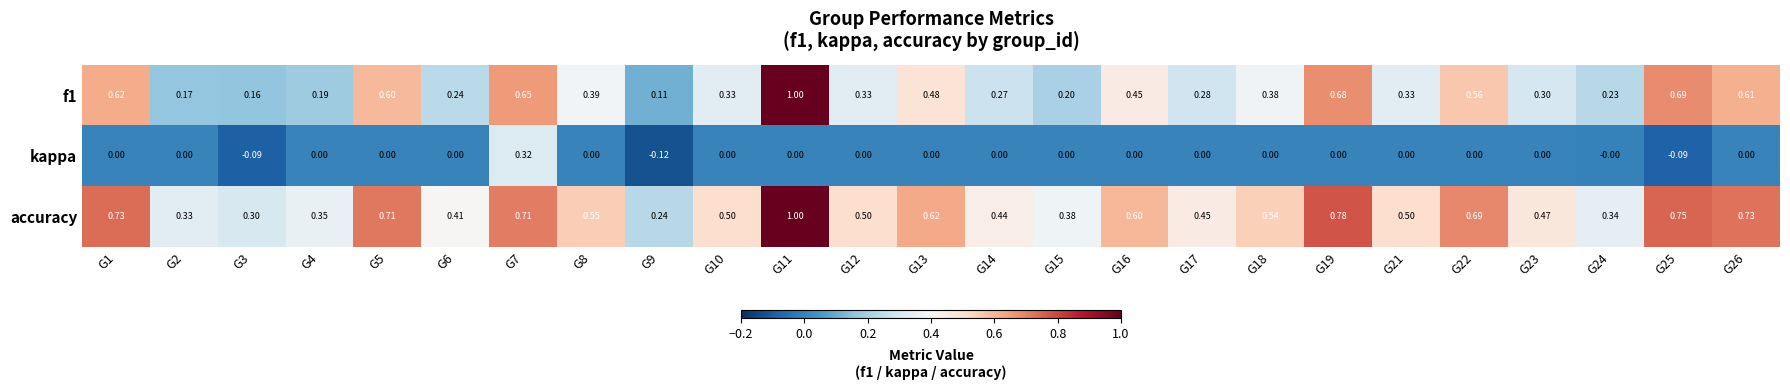

What is the spread (max minus min) of values at G23?

0.5